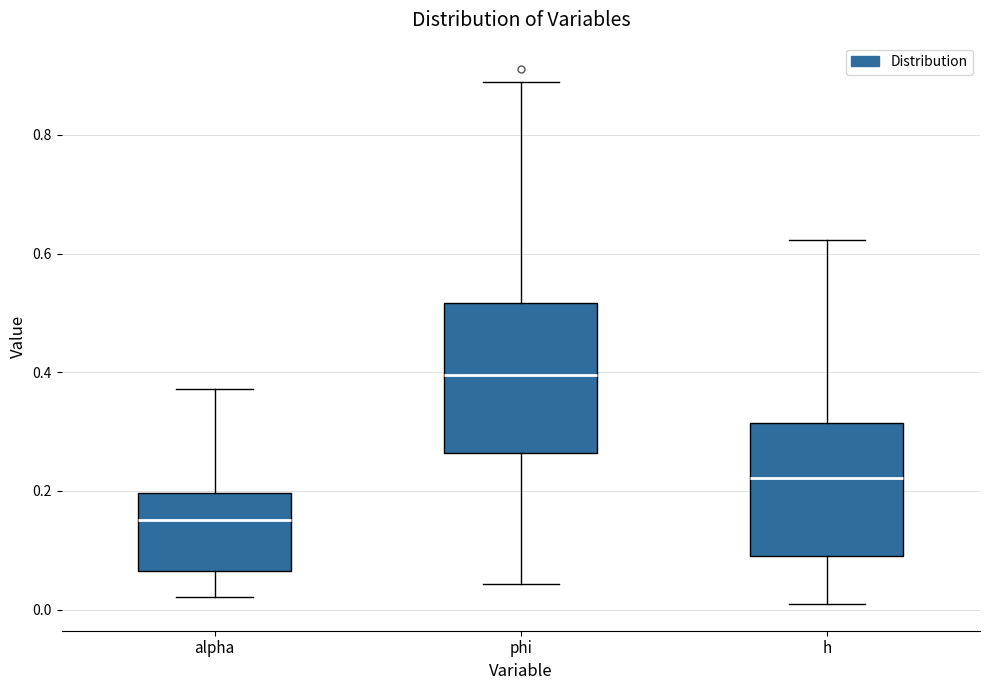

Which box's median line is the highest?

phi